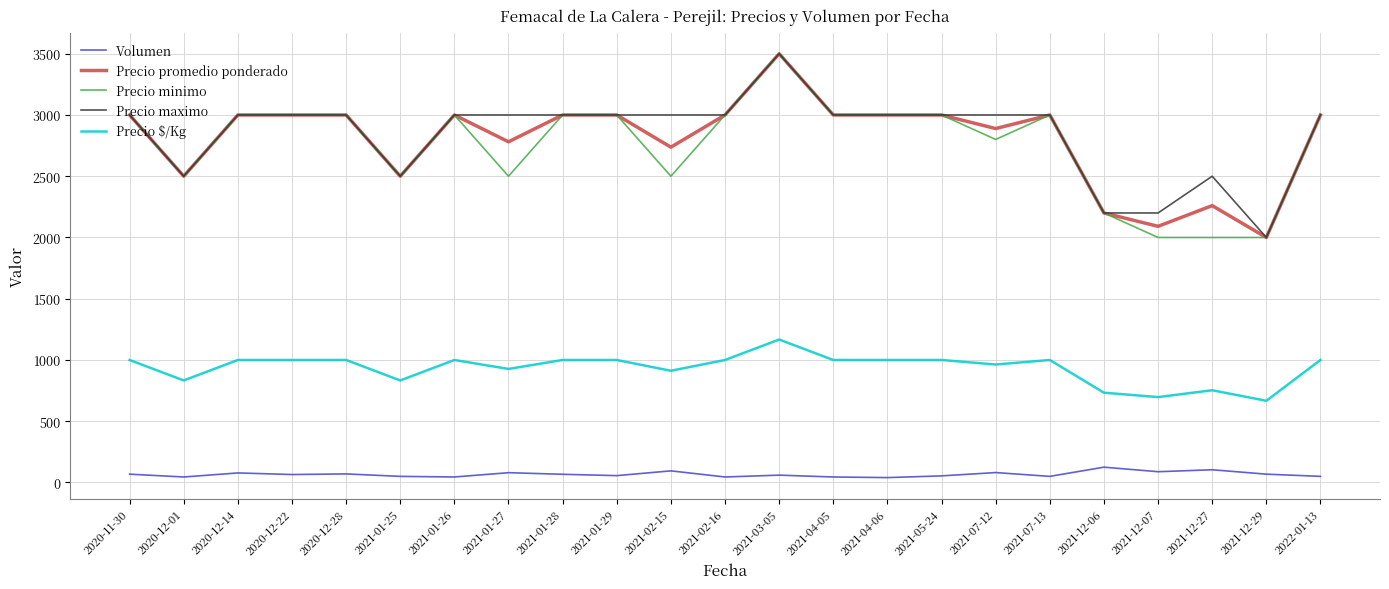

What is the maximum value shown in the chart?

3500